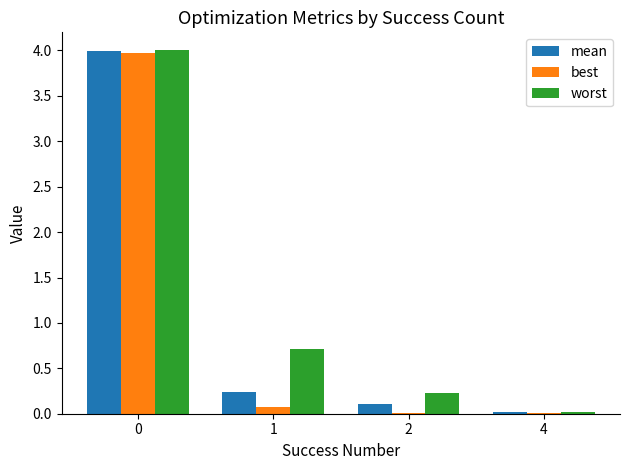

Which series changed the most between 1 and 2?

worst